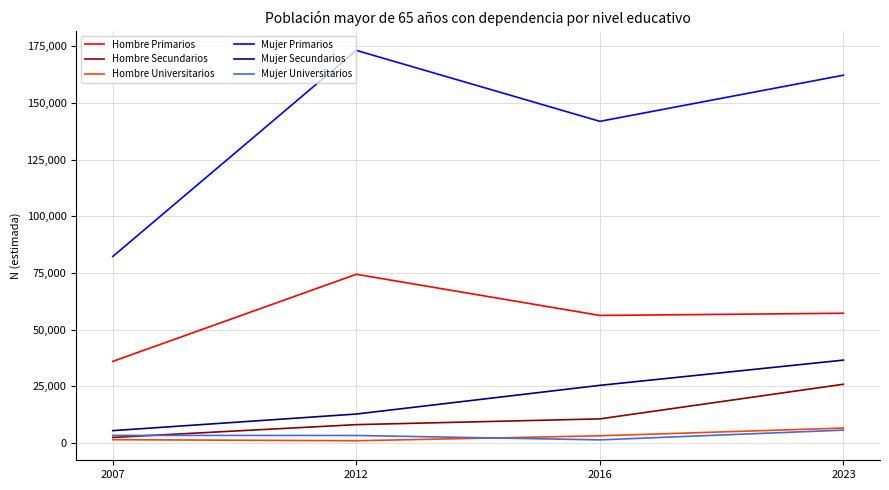

List the labels in order of Mujer Primarios value, largest first.

2012, 2023, 2016, 2007